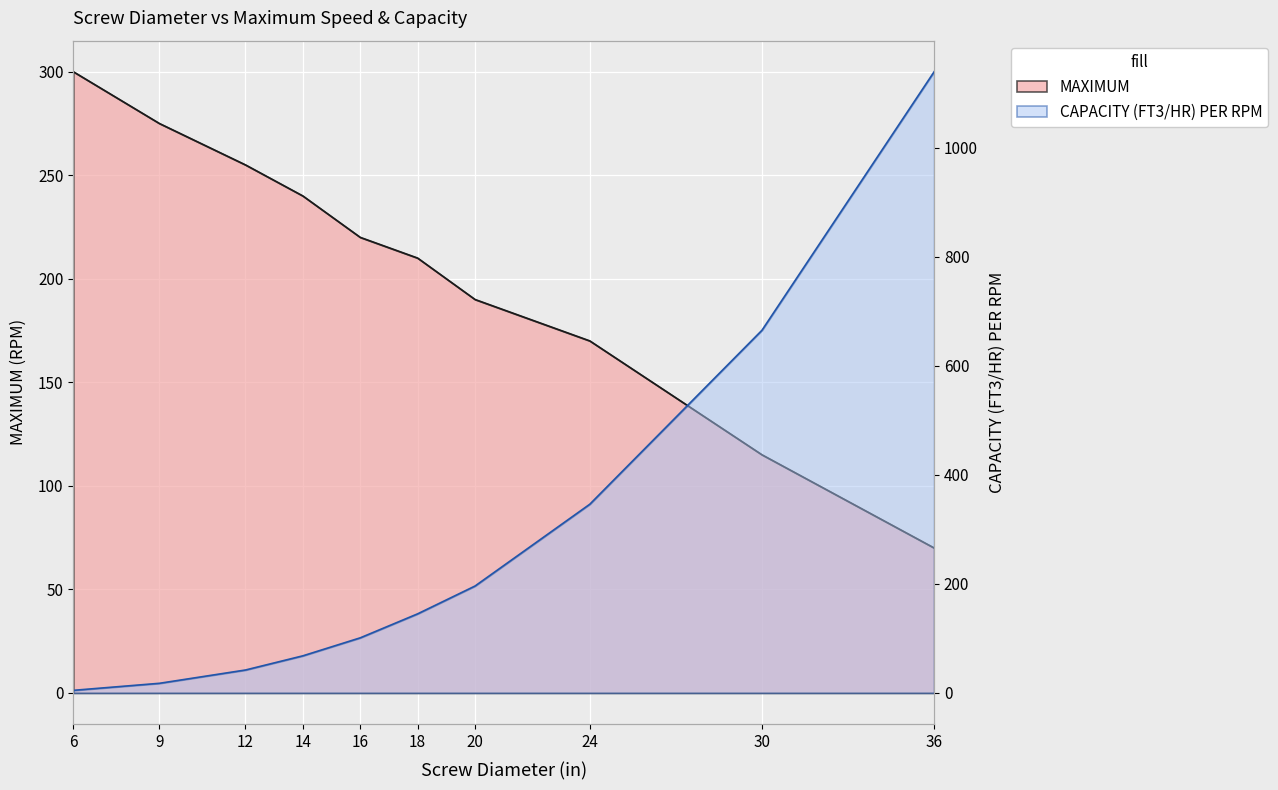

True or false: CAPACITY (FT3/HR) PER RPM and MAXIMUM cross at least once.

True